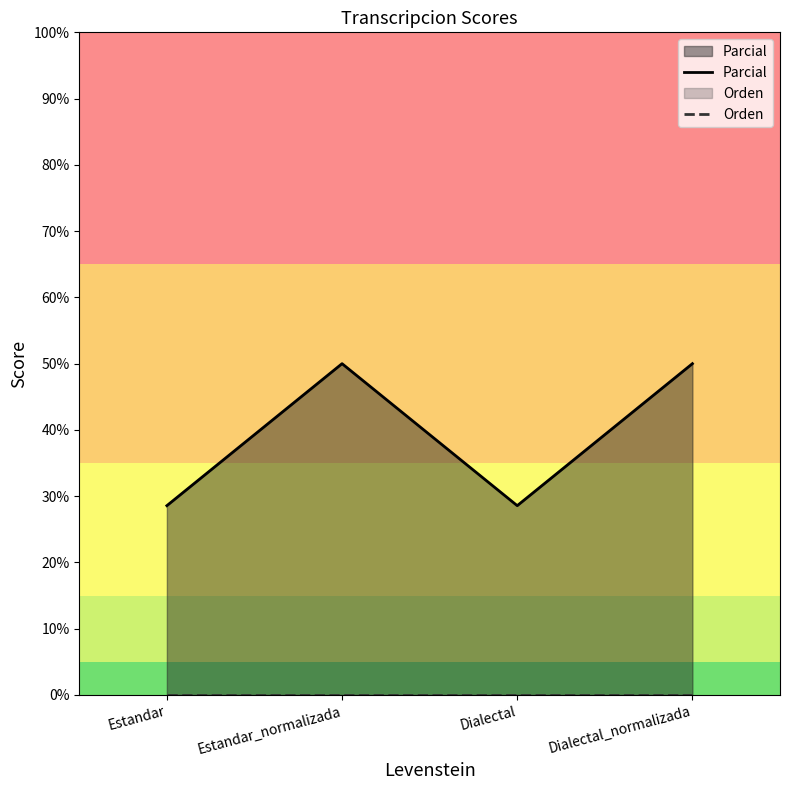

True or false: Orden has a value of 0.0 at Dialectal.

True